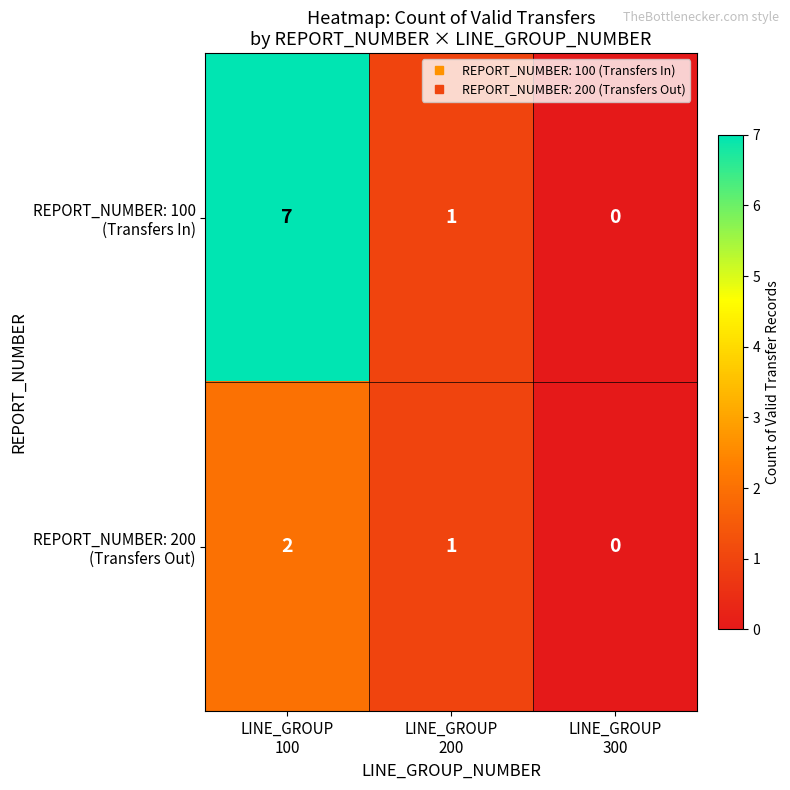

How many distinct data groups are displayed?

2